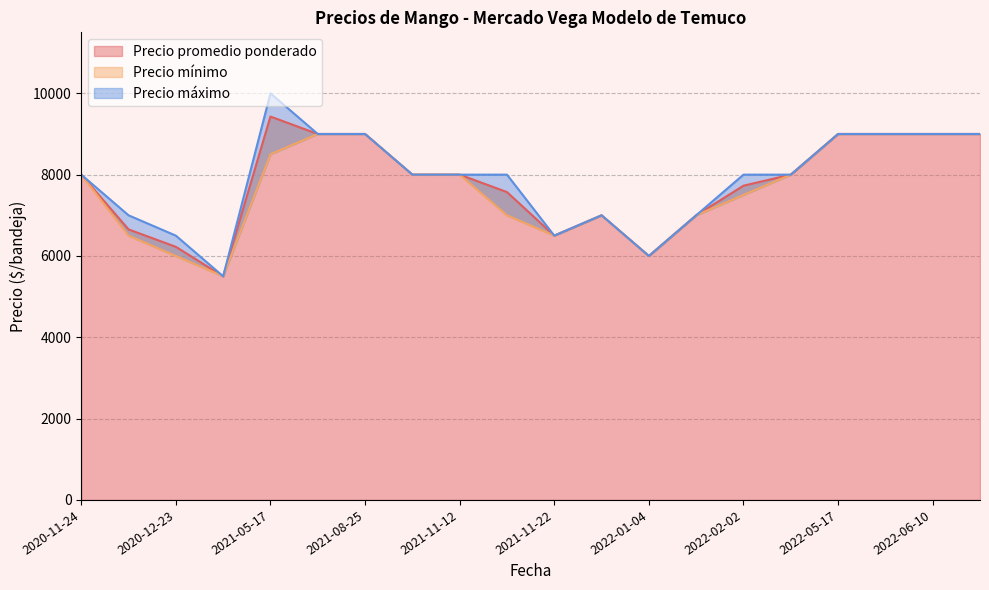

How many values in the Precio máximo series are below 8000?

7